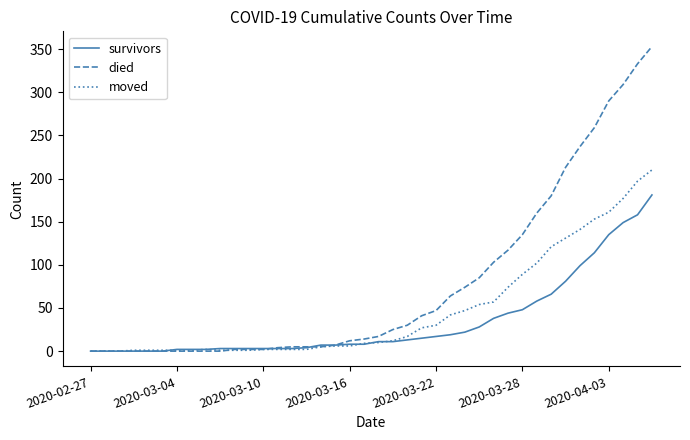

What is the highest value of the moved series?

210